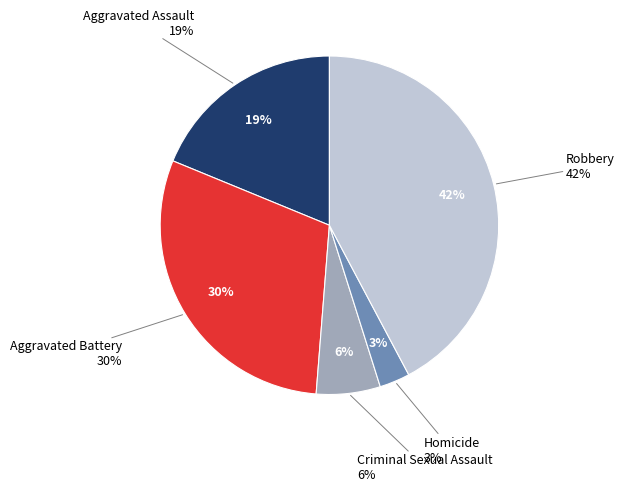

Do Aggravated Assault and Criminal Sexual Assault together represent more than half of the pie?

No